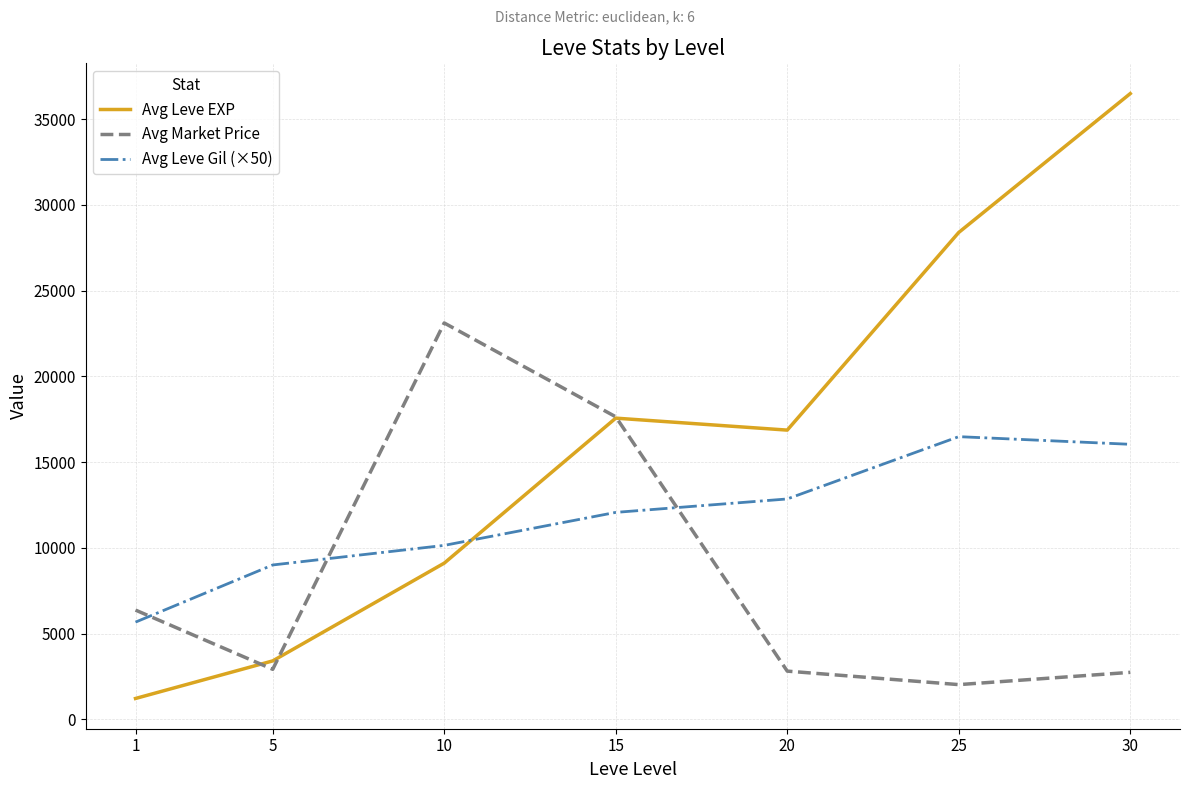

How many times do Avg Market Price and Avg Leve Gil (×50) cross each other?

3